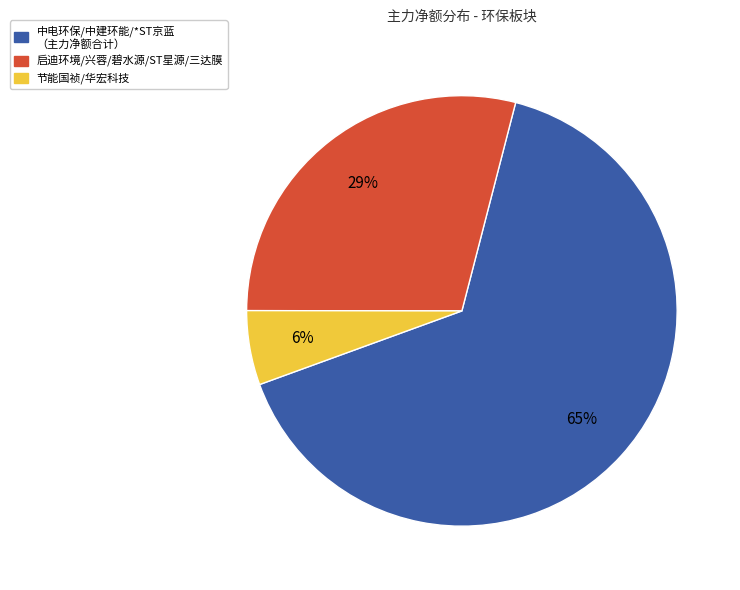

To the nearest percent, what is the average slice percentage?

33%